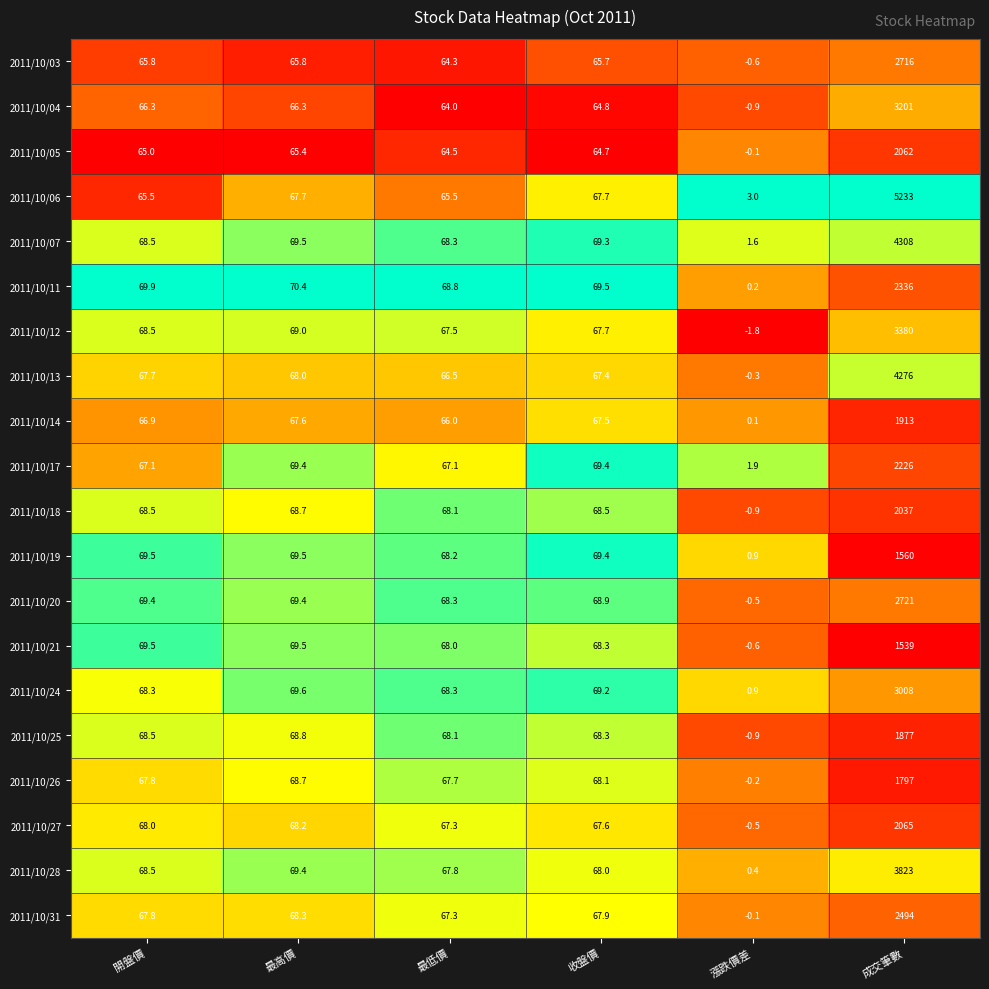

What value does the 2011/10/19 series have at 漲跌價差?

0.9